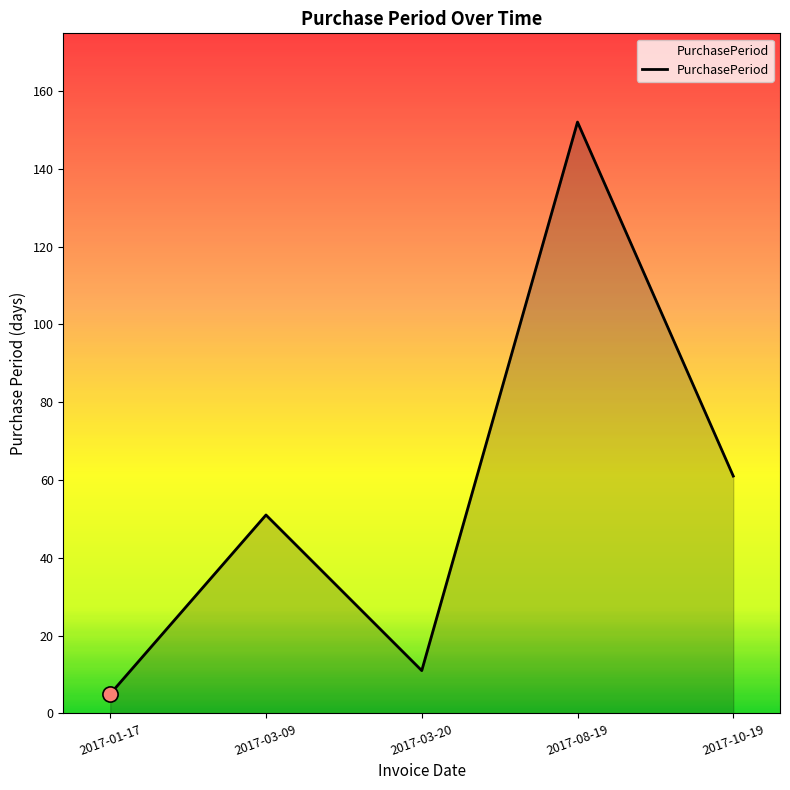

Which has a higher value, 2017-03-09 or 2017-01-17?

2017-03-09